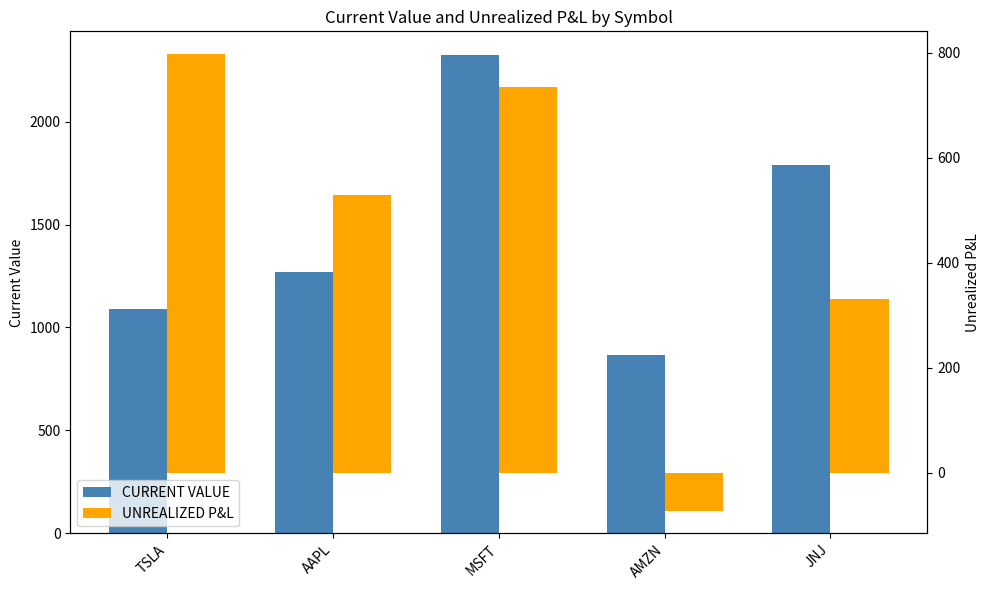

What is the label of the 1st bar from the right?

JNJ